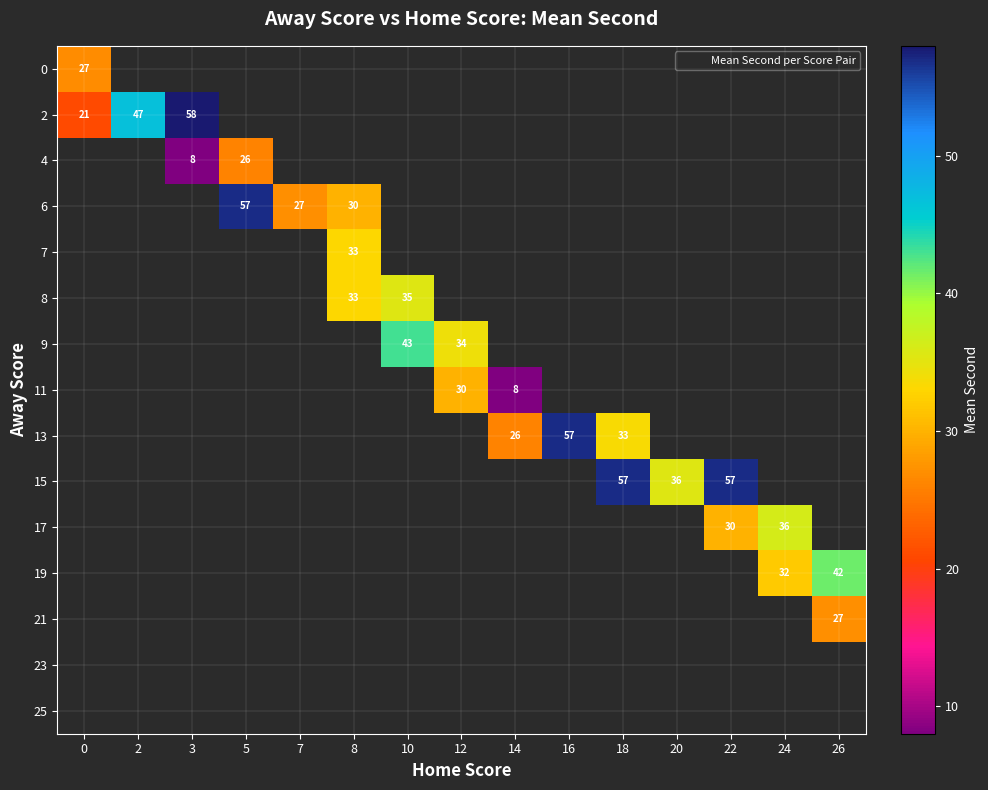

Is the value of 15 at 0 greater than the value of 2 at 24?

No